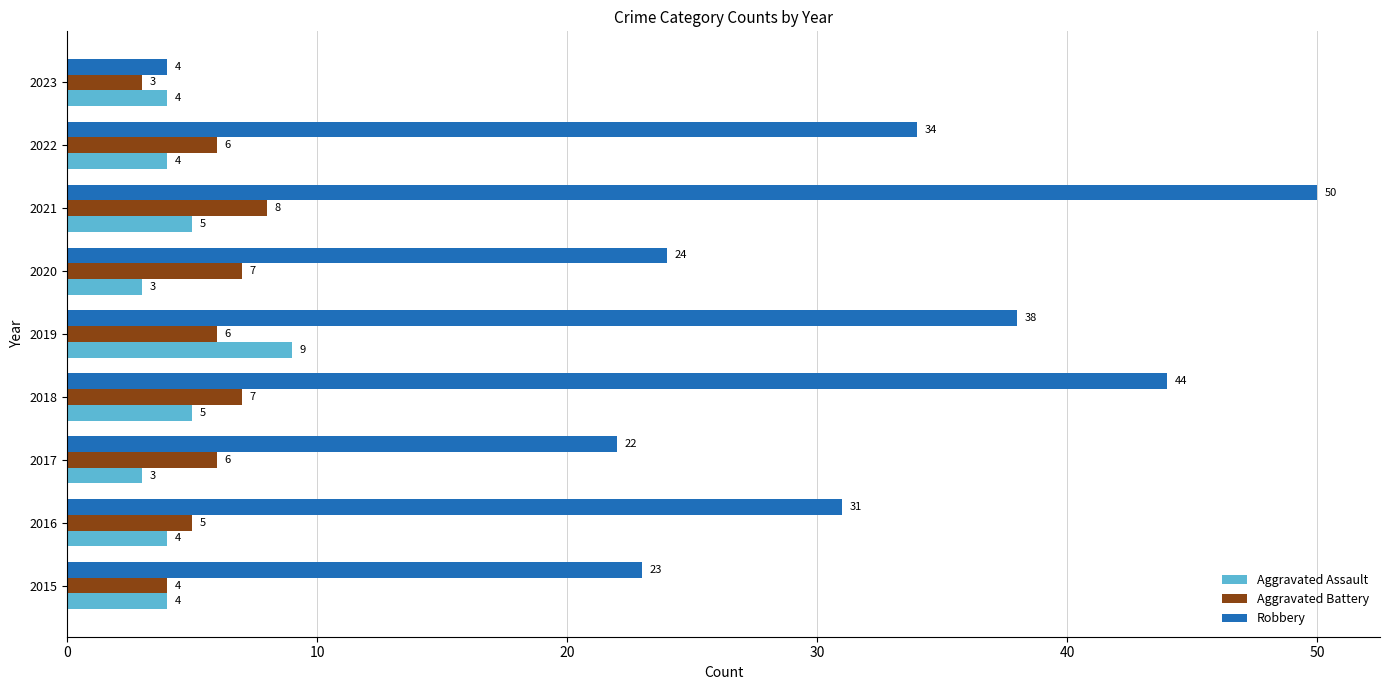

At 2016, list the series in order from smallest to largest.

Aggravated Assault, Aggravated Battery, Robbery